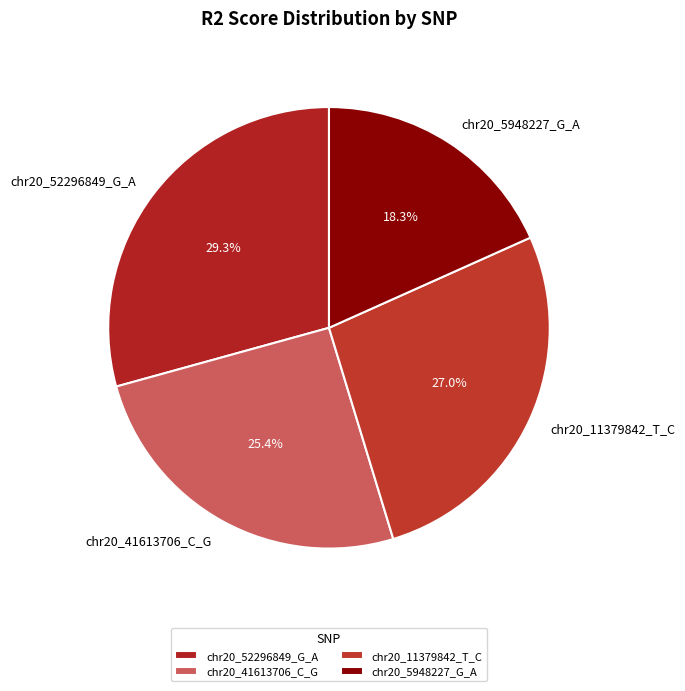

Which slice is the largest?

chr20_52296849_G_A